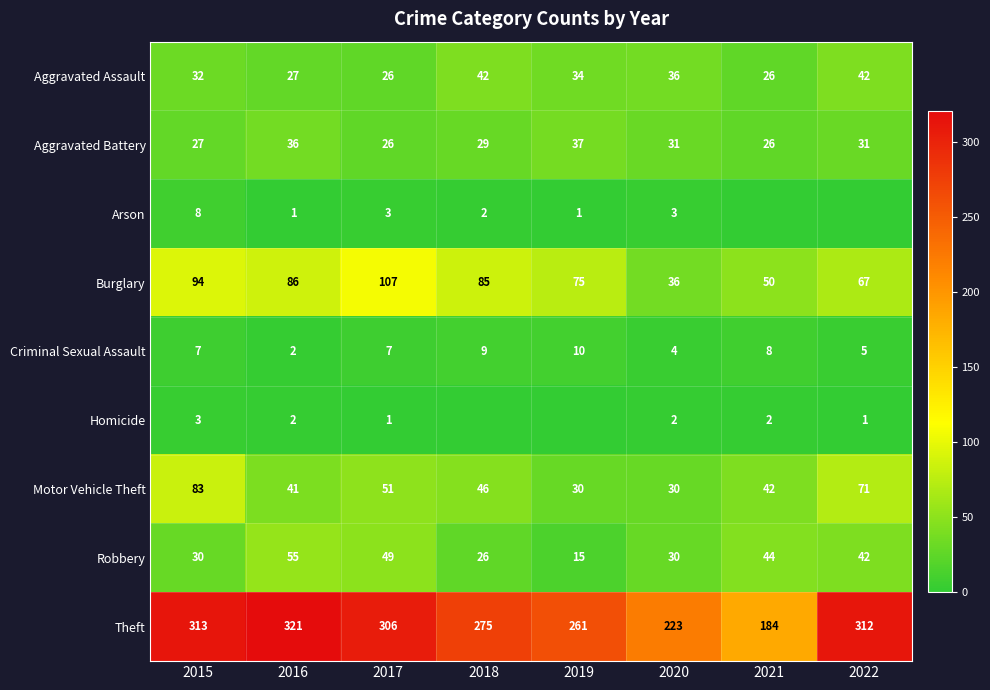

Where is Motor Vehicle Theft nearest to the value 56?

2017